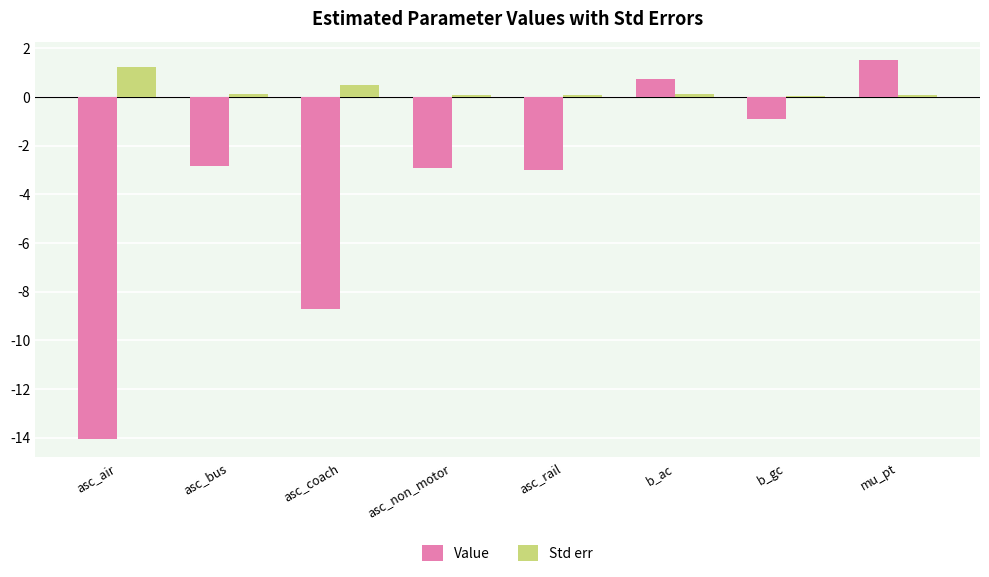

True or false: Value has a value of -8.7 at asc_coach.

True